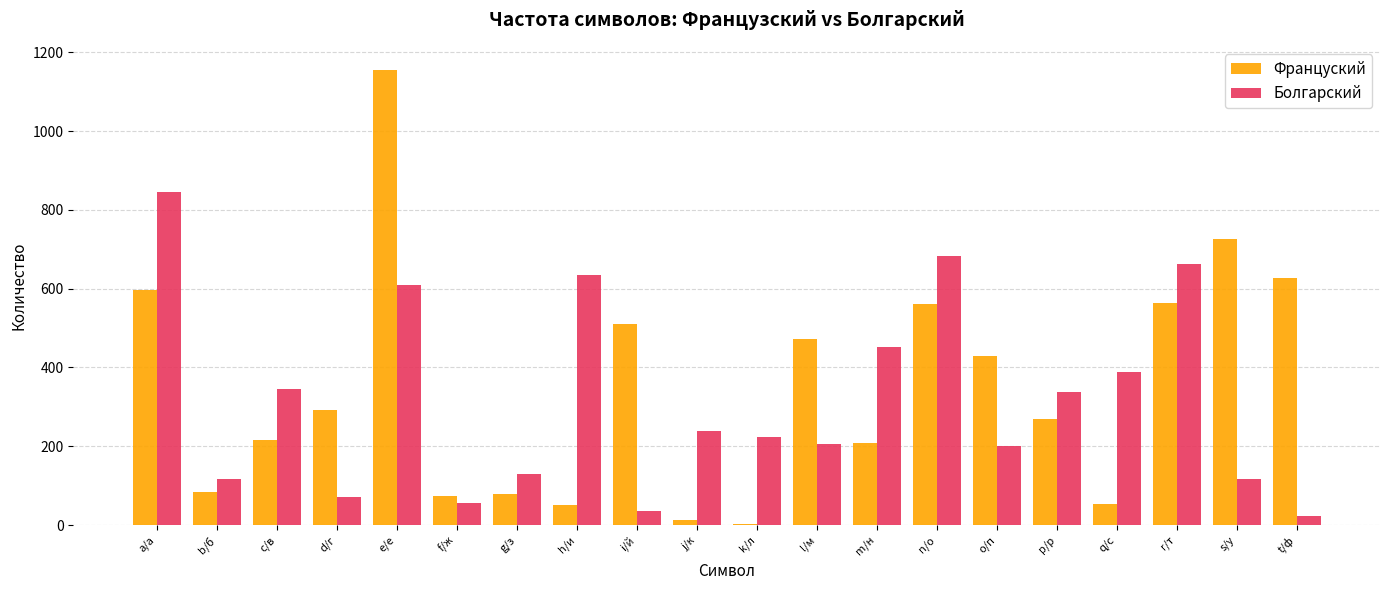

How many groups of bars are there?

20